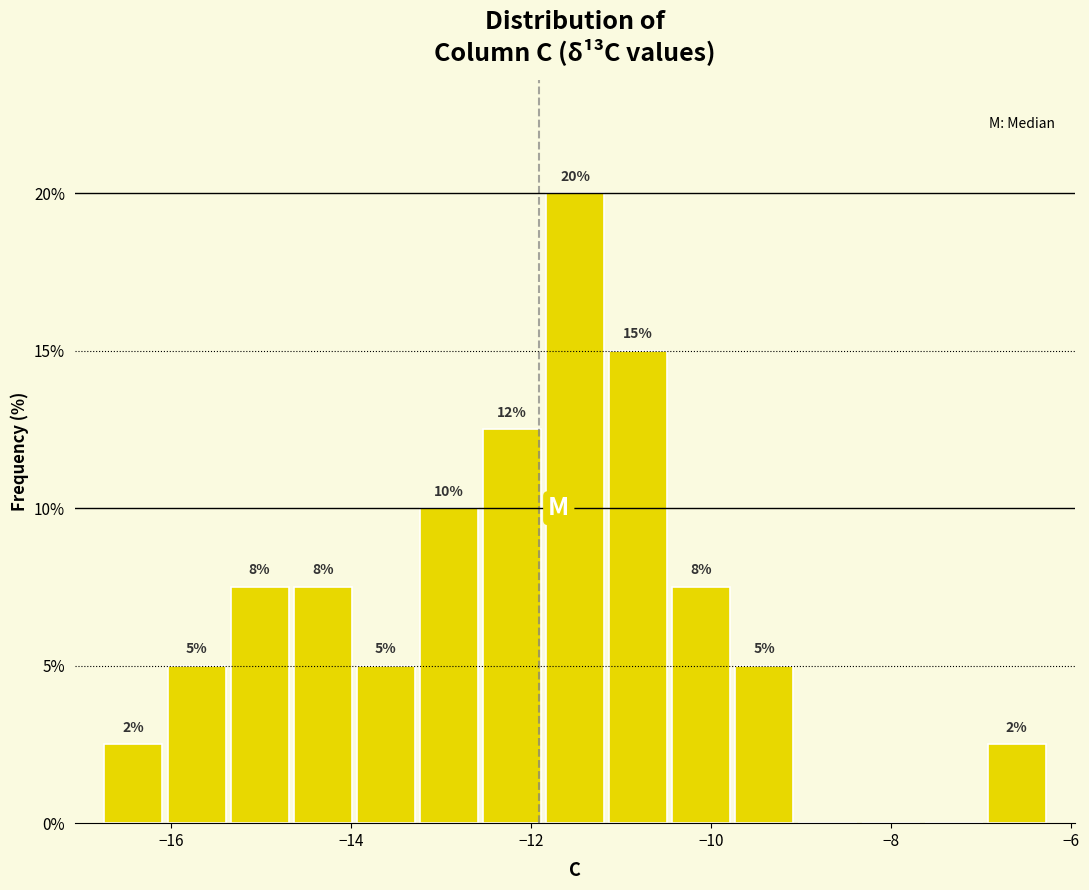

Around what value on the x-axis is the tallest bar? Give the approximate position of its centre, as read against the axis.

-11.6